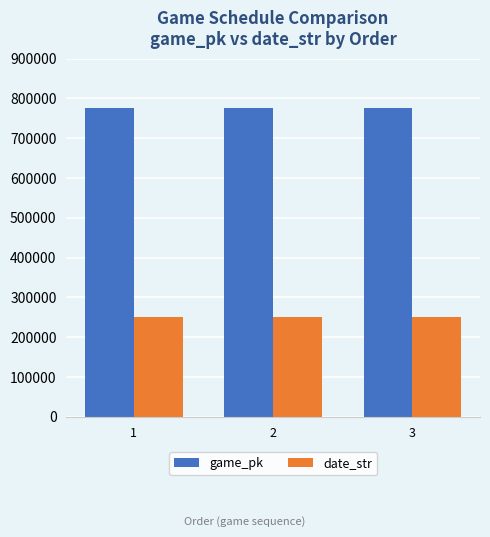

What is the value of the date_str bar at the 1st from the left?

250914